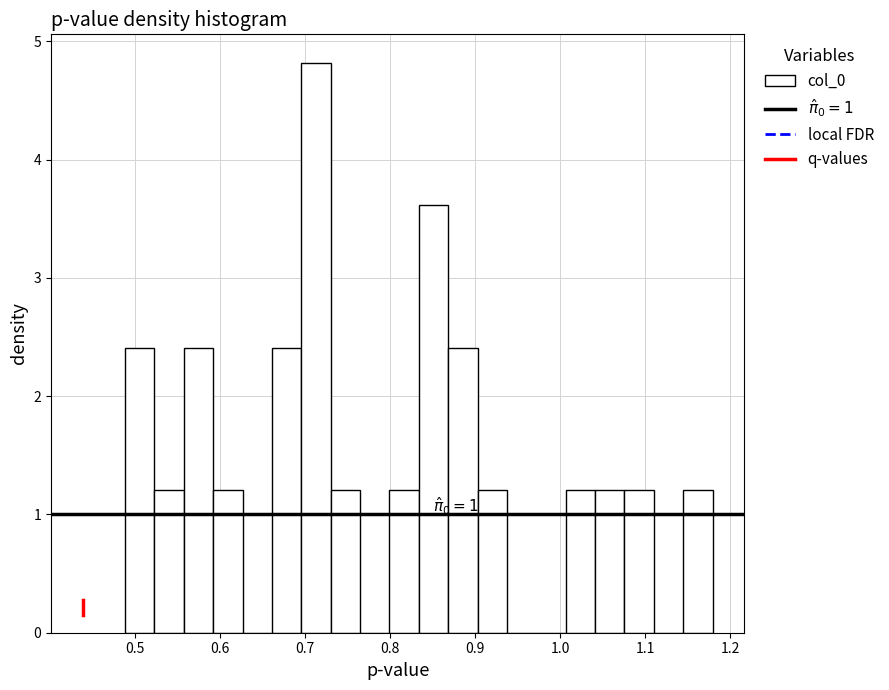

Read against the x-axis, roughly where is the centre of the tallest bar?

0.71